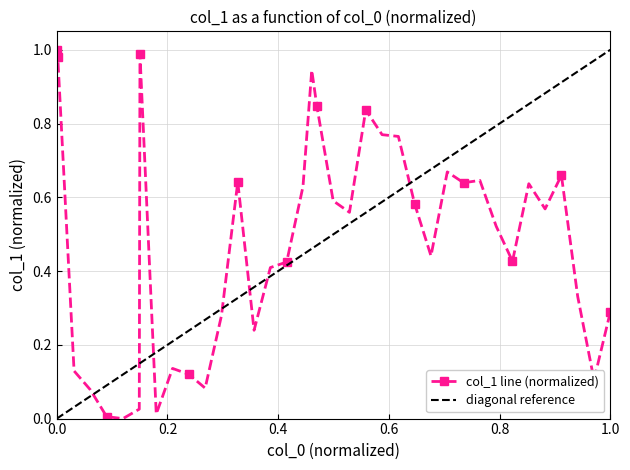

How many positive values are there?

39